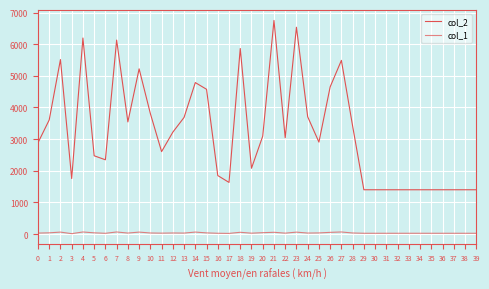

What is the value of the col_2 point at the 6th from the left?

2474